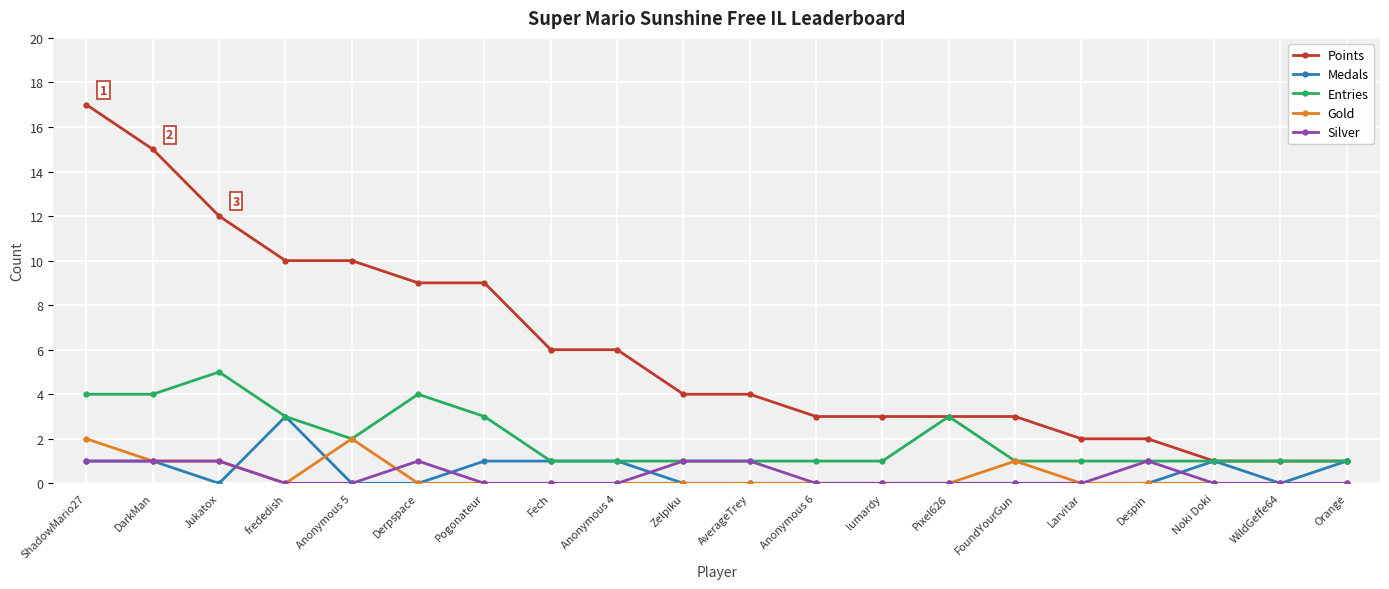

Where is the first local maximum for Entries?

Jukatox